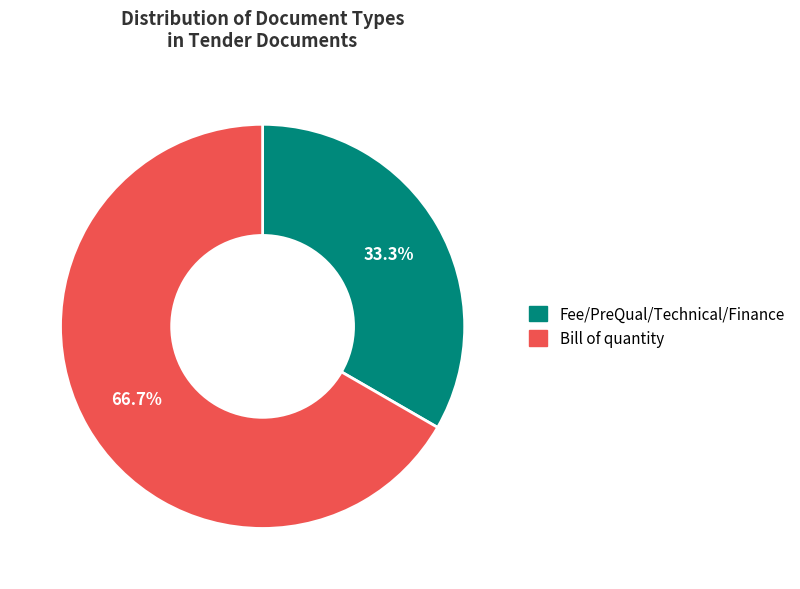

Do Bill of quantity and Fee/PreQual/Technical/Finance together represent more than half of the pie?

Yes